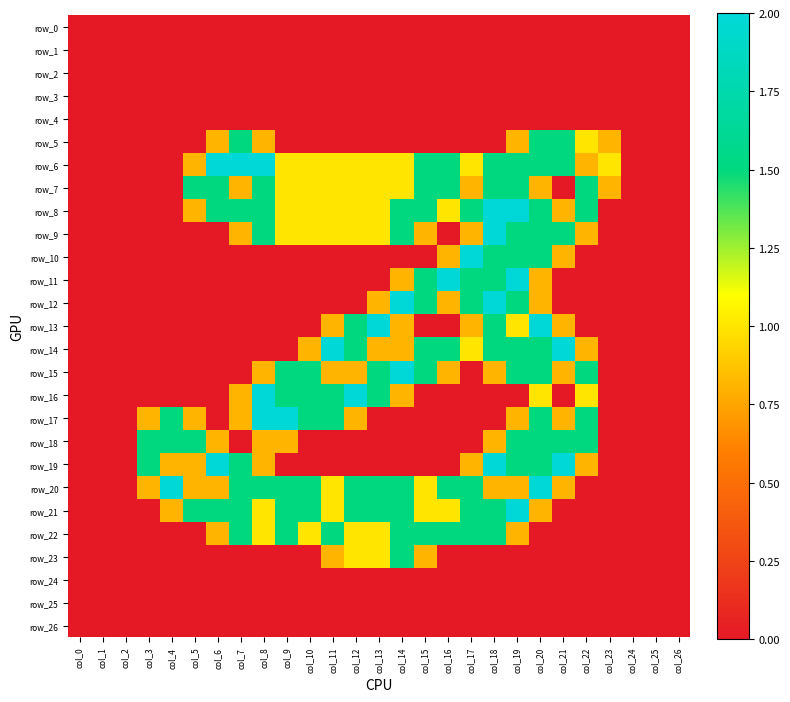

What is the difference between the row_19 values at col_8 and col_7?

0.7